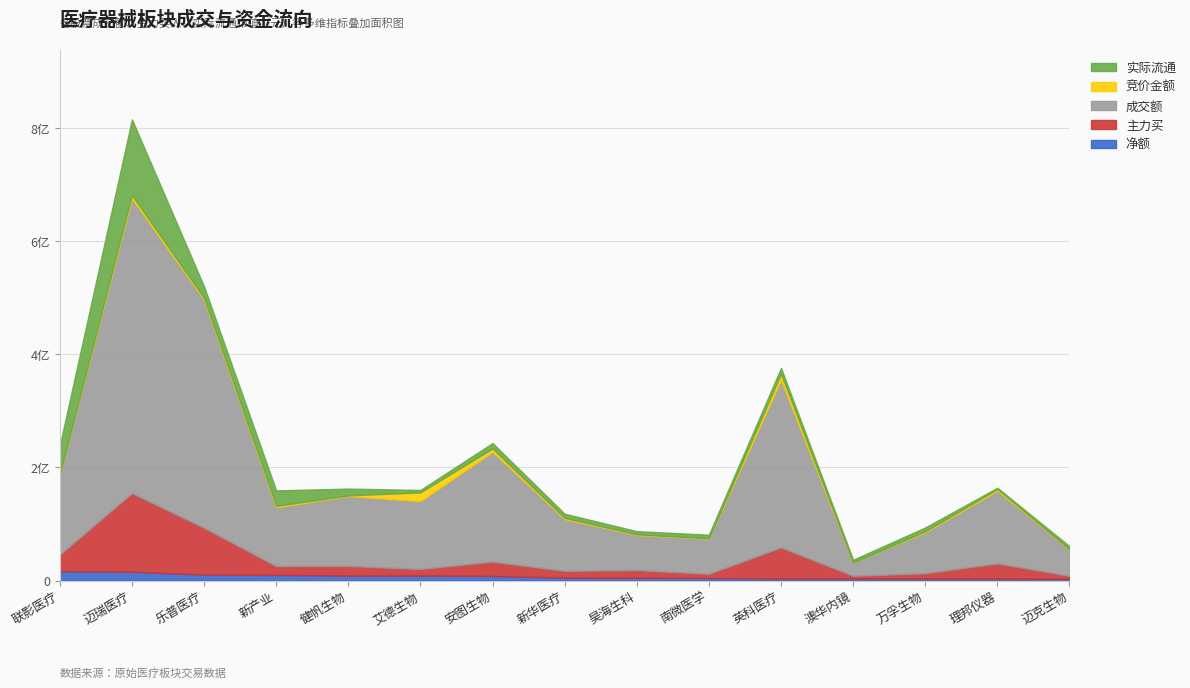

How many lines are shown in the chart?

5